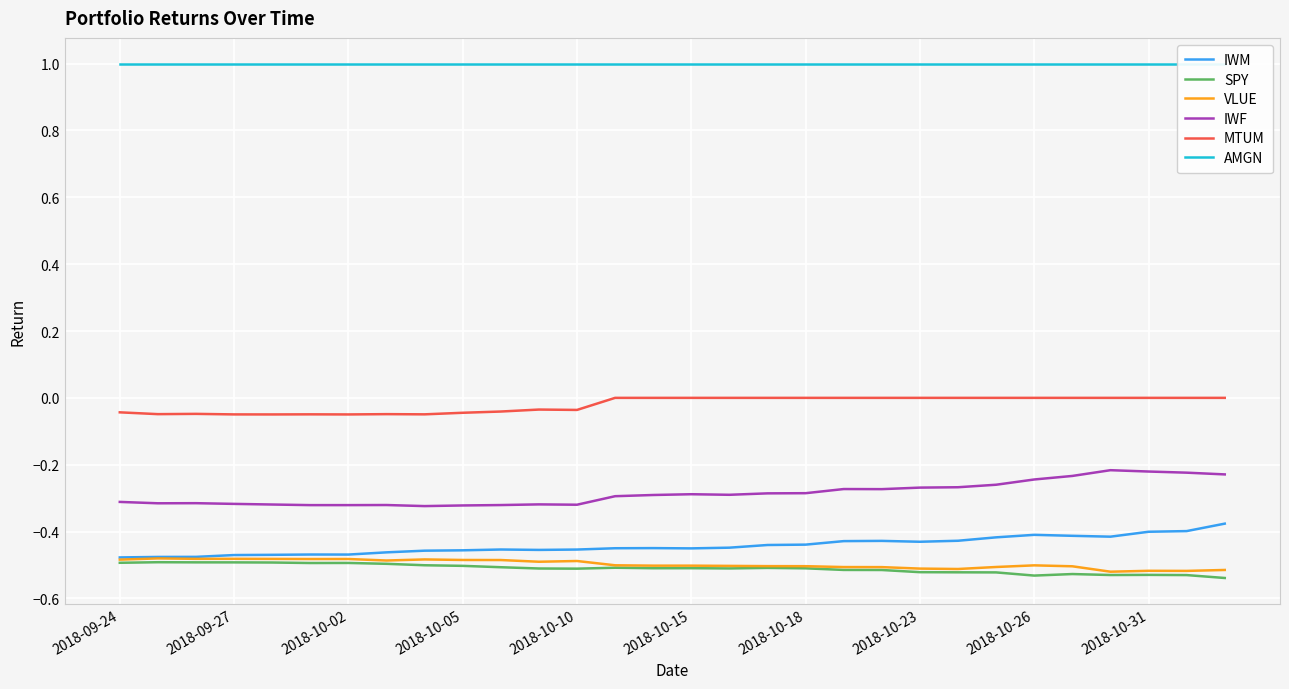

True or false: IWM has more than 0 interior local peaks.

True